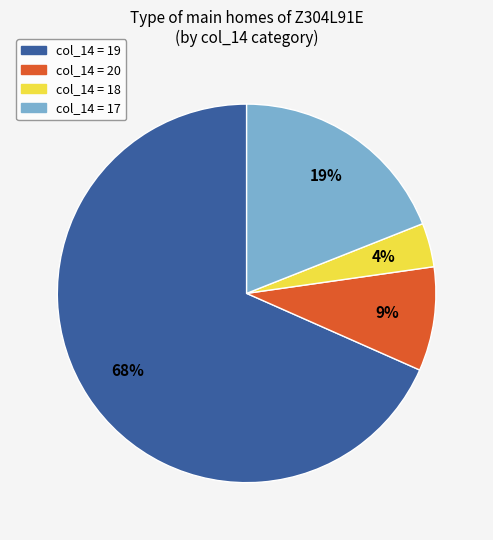

To the nearest percent, what is the average slice percentage?

25%